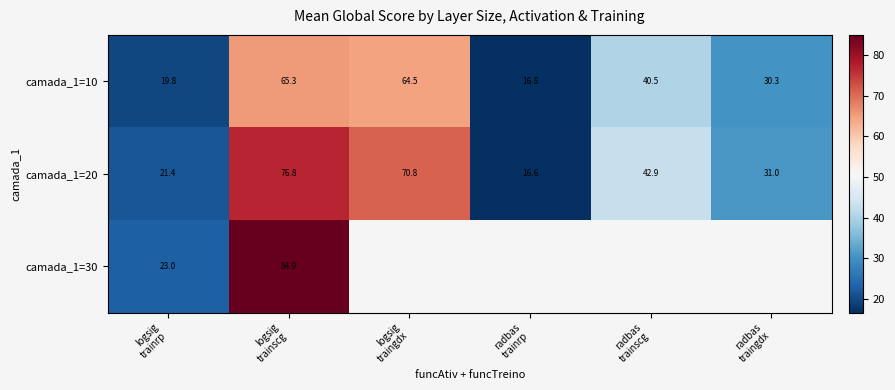

Is it true that camada_1=20 equals 49.4 at logsig traingdx?

False